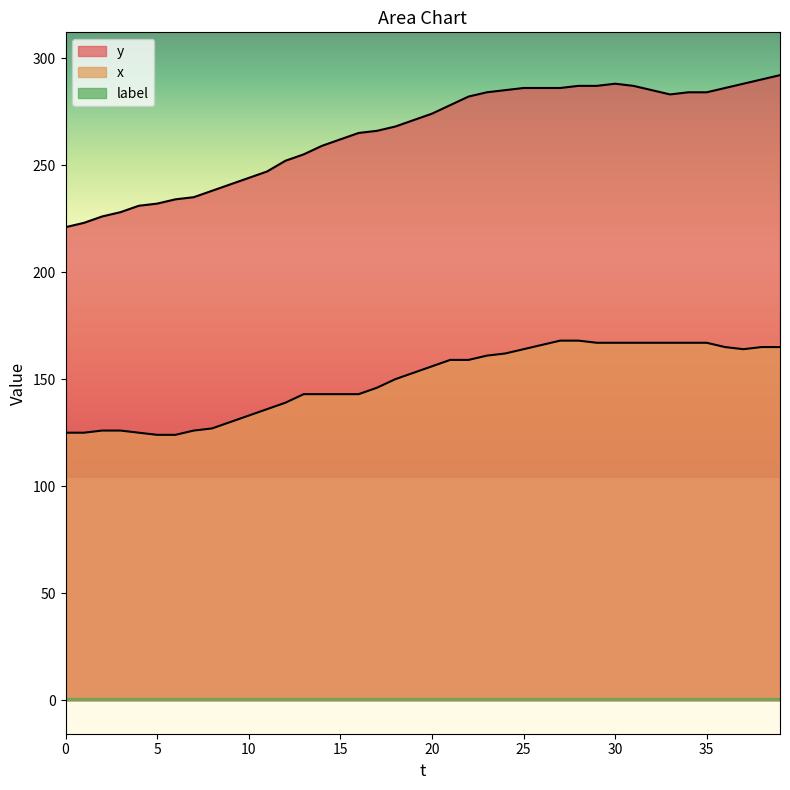

Reading left to right, what are all the values shown in this chart?

y: 0=221	1=223	2=226	3=228	4=231	5=232	6=234	7=235	8=238	9=241	10=244	11=247	12=252	13=255	14=259	15=262	16=265	17=266	18=268	19=271	20=274	21=278	22=282	23=284	24=285	25=286	26=286	27=286	28=287	29=287	30=288	31=287	32=285	33=283	34=284	35=284	36=286	37=288	38=290	39=292
x: 0=125	1=125	2=126	3=126	4=125	5=124	6=124	7=126	8=127	9=130	10=133	11=136	12=139	13=143	14=143	15=143	16=143	17=146	18=150	19=153	20=156	21=159	22=159	23=161	24=162	25=164	26=166	27=168	28=168	29=167	30=167	31=167	32=167	33=167	34=167	35=167	36=165	37=164	38=165	39=165